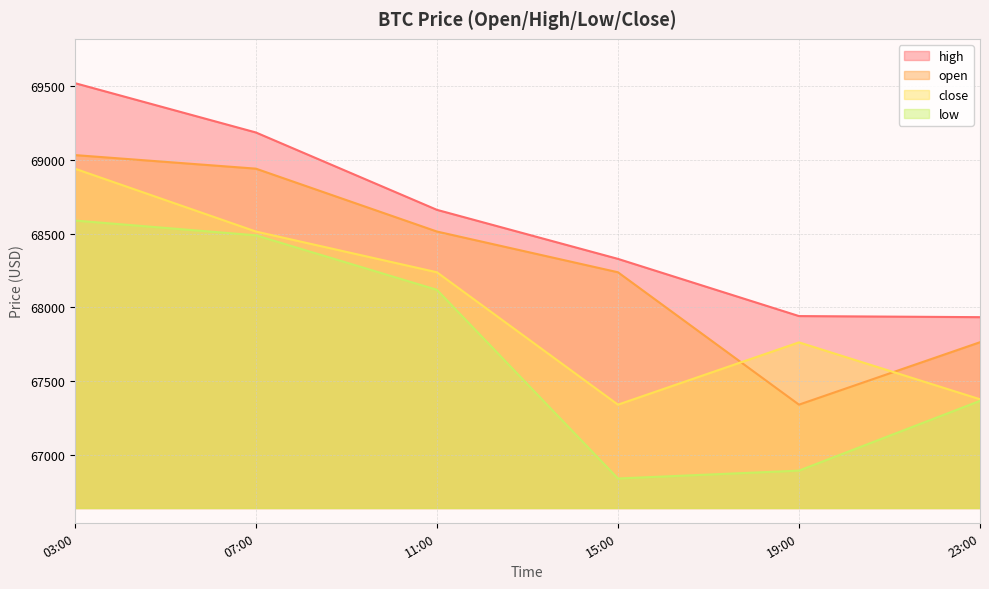

How many data points in open are less than 68513?

3